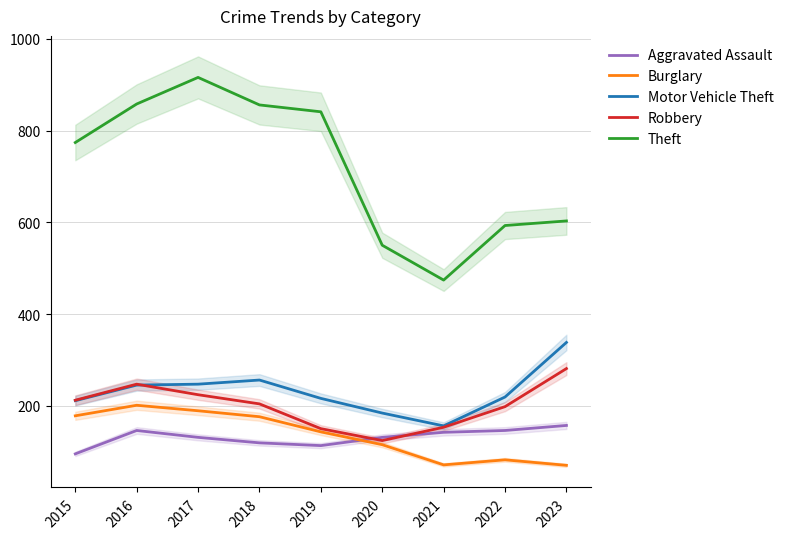

Reading left to right, list all the values displayed in this chart.

Aggravated Assault: 95	146	131	119	113	131	142	146	157
Burglary: 178	201	189	176	143	115	71	82	70
Motor Vehicle Theft: 211	245	247	256	216	184	156	219	338
Robbery: 212	247	224	204	150	124	153	198	281
Theft: 774	858	916	856	841	550	474	593	603